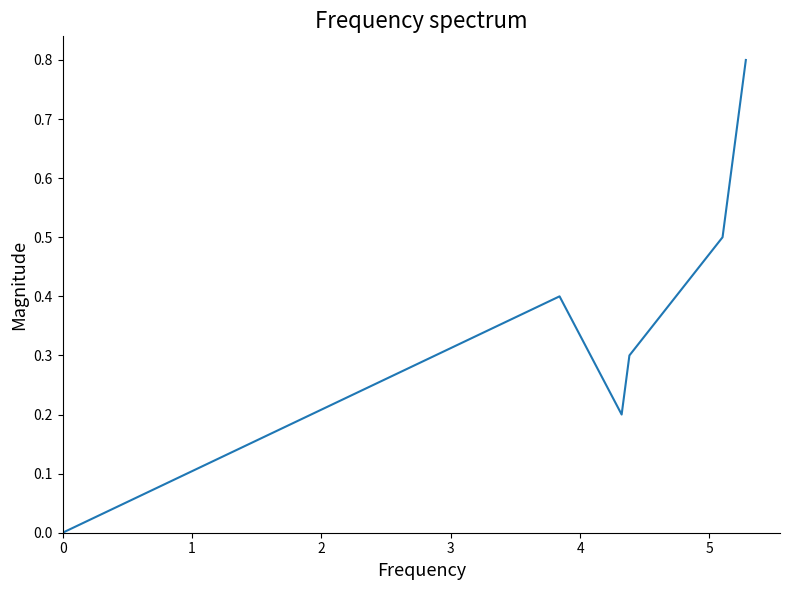

How many interior local valleys (lower than both neighbors) does the data have?

1